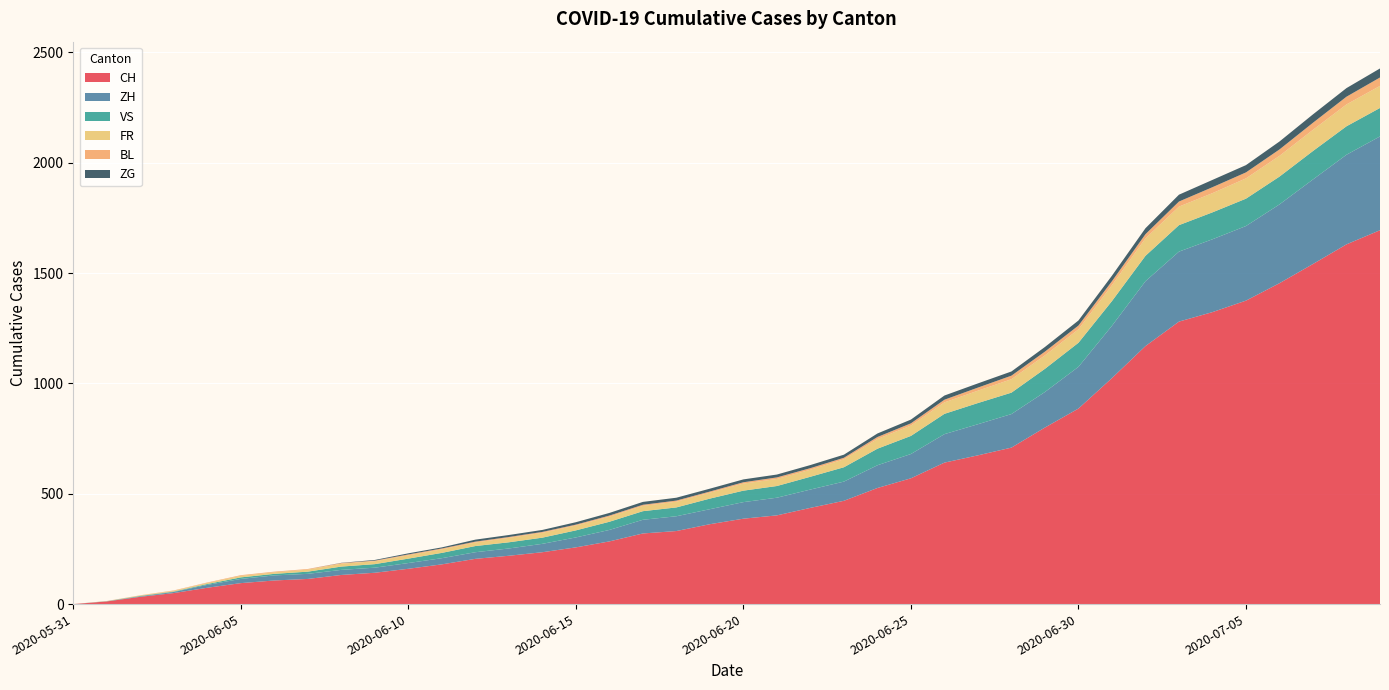

Reading left to right, transcribe all the data shown in this chart.

CH: 0	12	33	50	74	95	107	114	132	142	160	180	205	219	235	257	284	320	331	362	387	402	436	468	526	570	641	674	709	800	886	1024	1169	1280	1323	1375	1454	1541	1630	1694
ZH: 0	0	2	5	13	19	23	23	23	23	26	28	30	33	38	45	52	62	67	68	75	80	83	87	103	110	129	141	152	161	189	237	294	317	330	338	357	383	406	425
VS: 0	1	2	2	4	7	7	10	15	16	20	24	28	28	28	32	37	39	40	48	52	53	58	65	75	82	92	96	97	105	109	112	115	120	122	124	126	129	129	129
FR: 0	0	2	3	5	7	7	9	13	13	15	16	16	20	22	22	23	24	26	27	32	32	32	36	44	47	52	56	61	61	61	72	79	84	87	92	94	96	99	100
BL: 0	1	1	2	2	3	3	3	3	3	4	4	4	4	4	4	5	5	5	5	6	7	7	7	9	10	12	14	16	17	17	18	19	23	27	27	29	32	35	38
ZG: 0	0	0	0	0	0	0	0	1	3	5	5	9	9	9	11	12	13	13	13	13	13	14	14	16	17	19	19	19	21	23	25	27	31	33	33	36	38	39	41